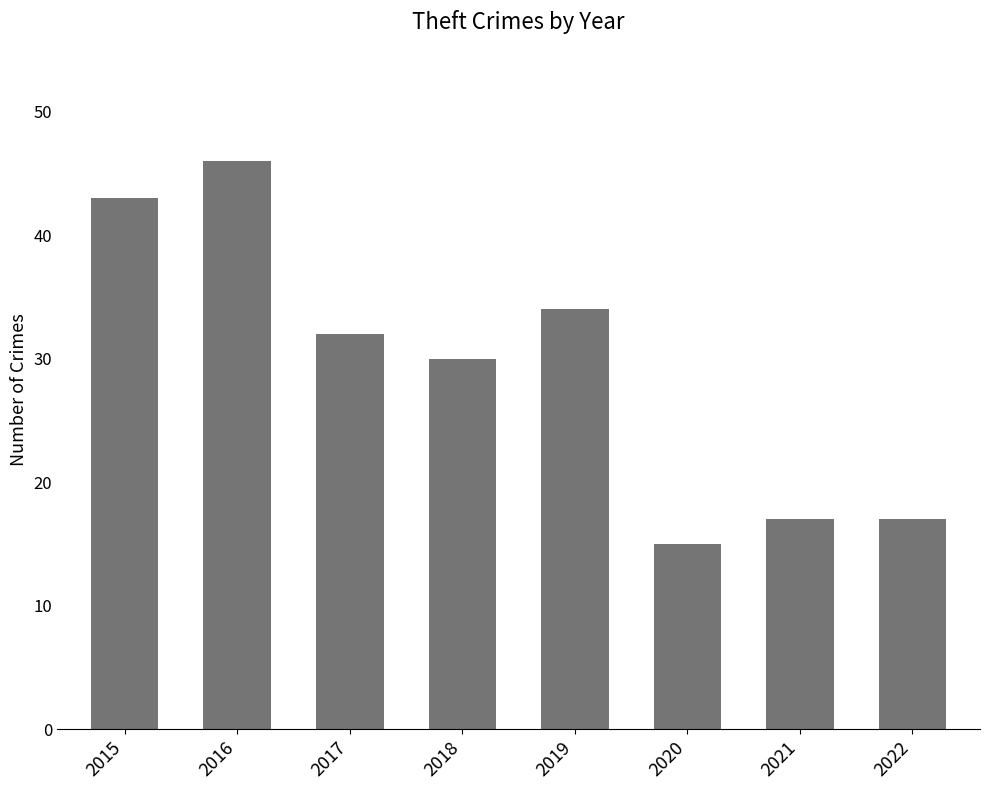

How many categories are shown in the chart?

8